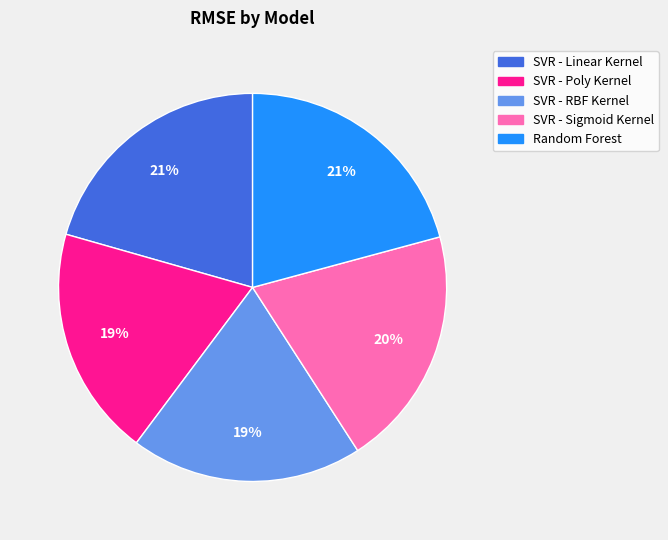

Which has a higher value, SVR - Linear Kernel or SVR - Poly Kernel?

SVR - Linear Kernel